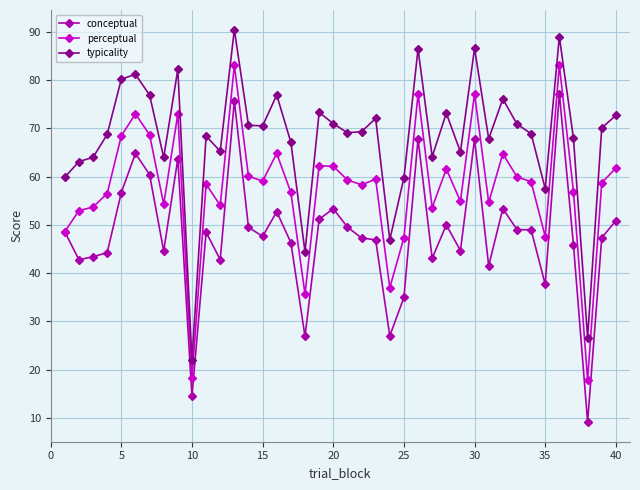

Is this an area chart (filled region under the line)?

No